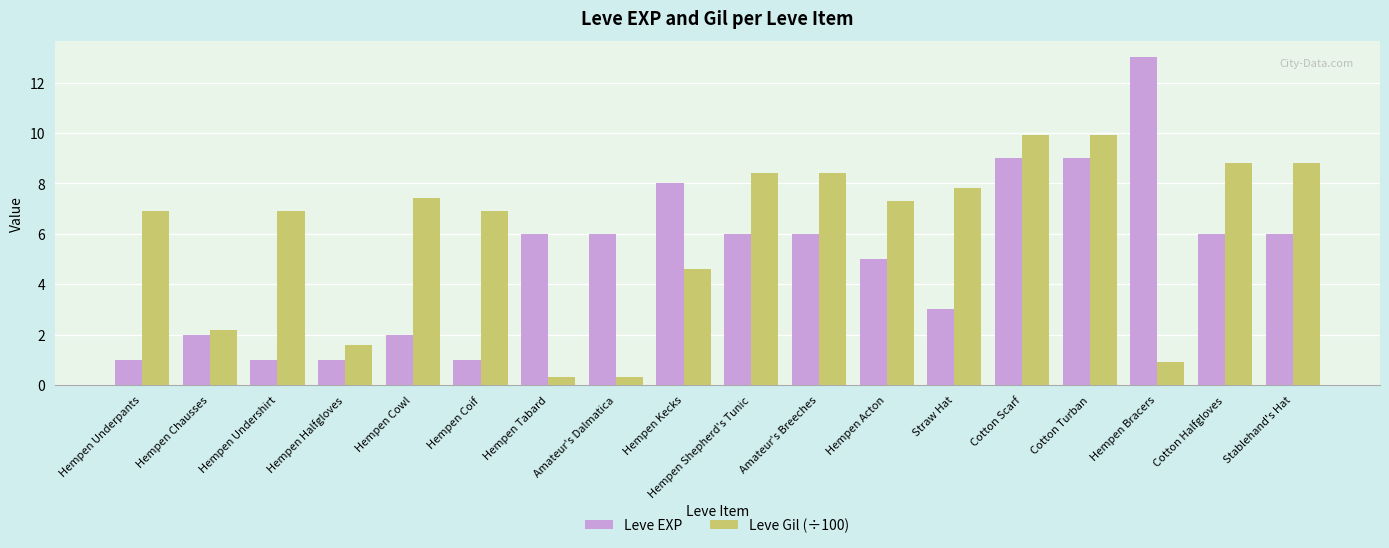

Reading left to right, transcribe all the data shown in this chart.

Leve EXP: 1.0	2.0	1.0	1.0	2.0	1.0	6.0	6.0	8.0	6.0	6.0	5.0	3.0	9.0	9.0	13.0	6.0	6.0
Leve Gil (÷100): 6.9	2.2	6.9	1.6	7.4	6.9	0.3	0.3	4.6	8.4	8.4	7.3	7.8	9.9	9.9	0.9	8.8	8.8